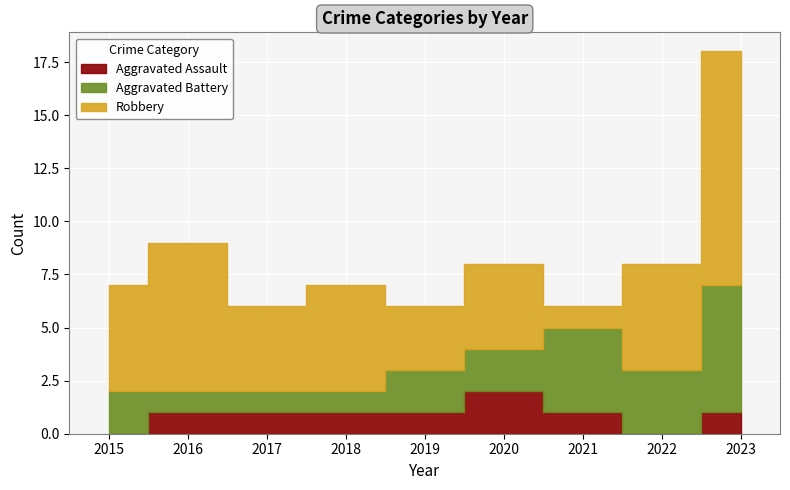

Rank the categories by Robbery value from highest to lowest.

2023, 2016, 2015, 2018, 2022, 2017, 2020, 2019, 2021